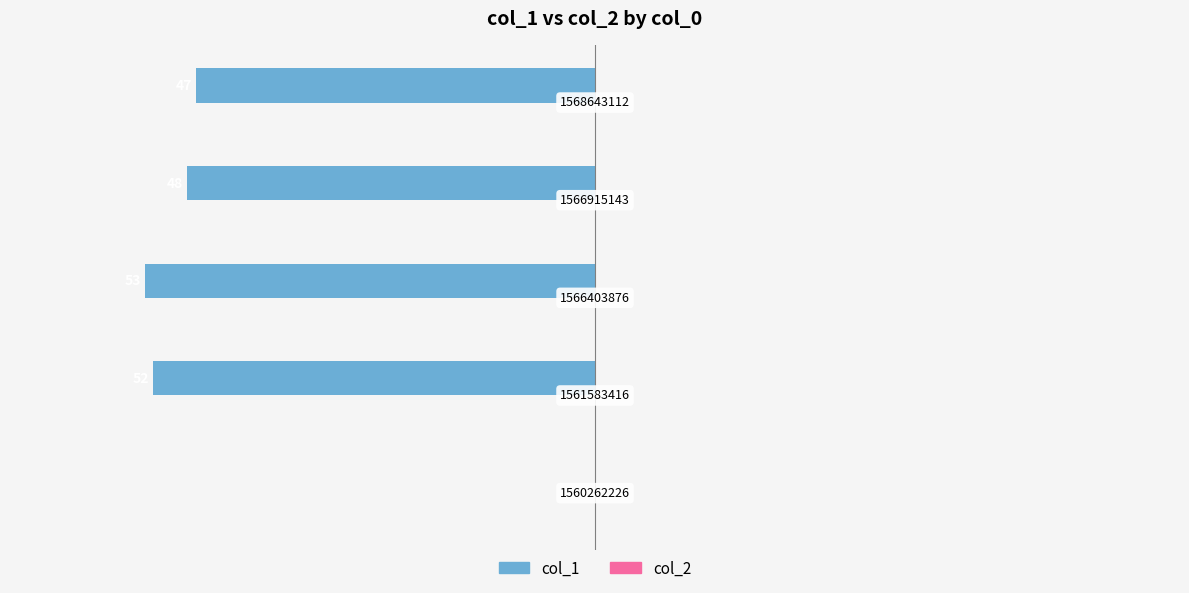

Are the bars horizontal?

Yes